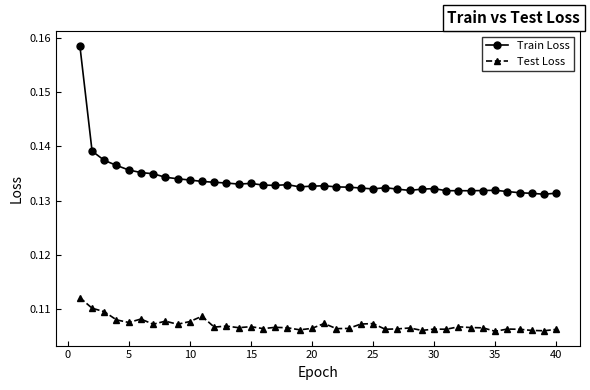

True or false: Train Loss and Test Loss intersect in this chart.

False